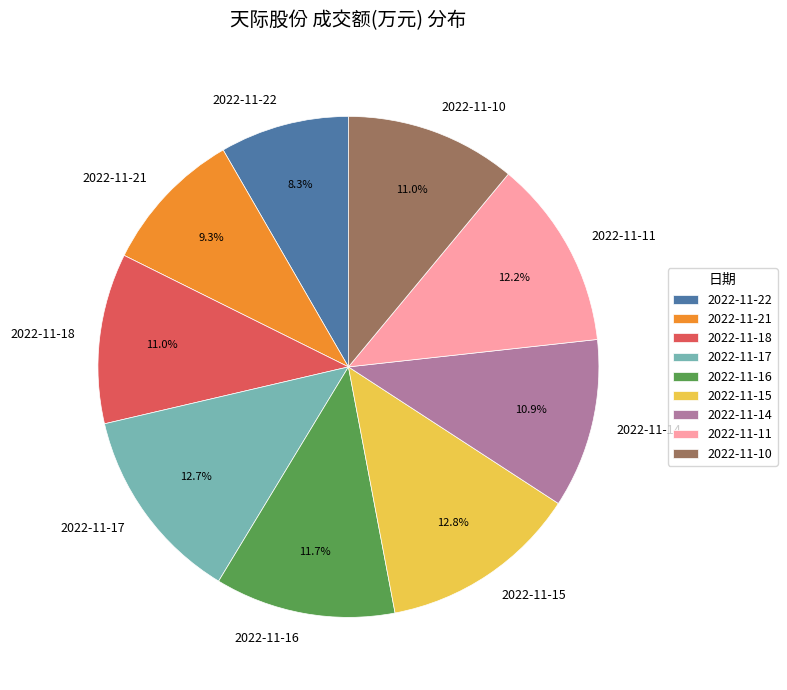

Is there a majority slice in this chart?

No